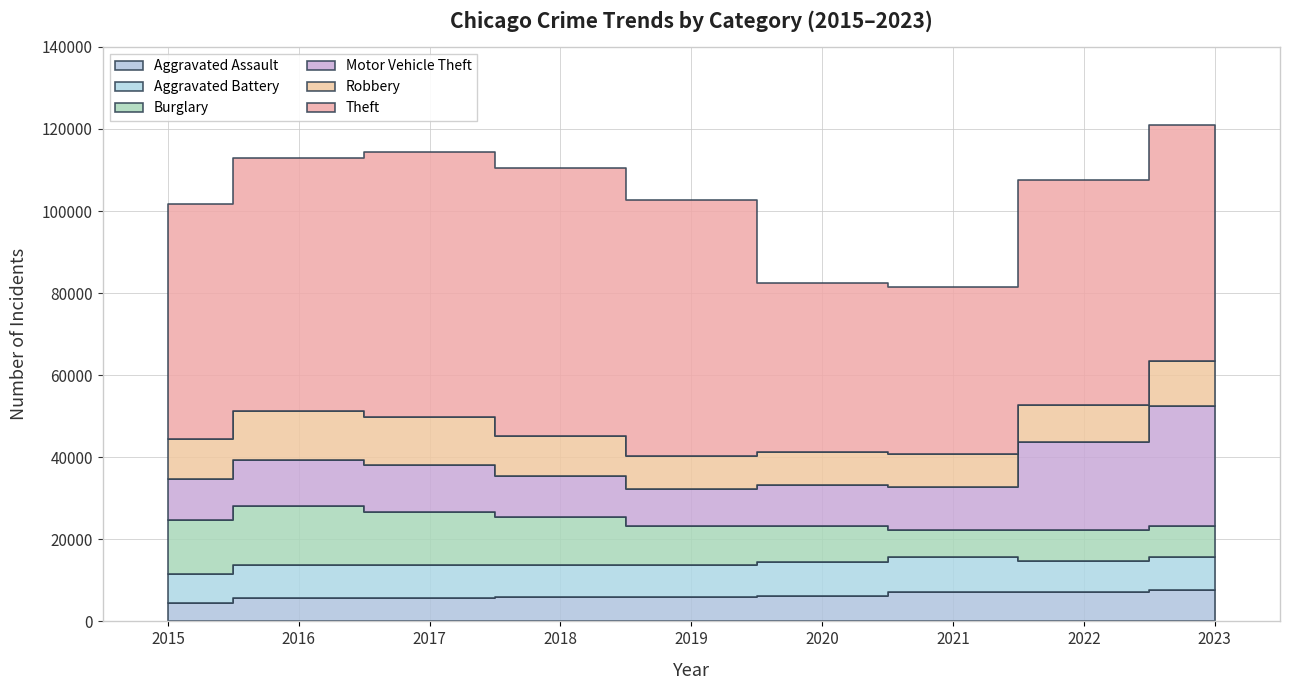

In Motor Vehicle Theft, how many points are higher than both neighbors (excluding endpoints)?

1